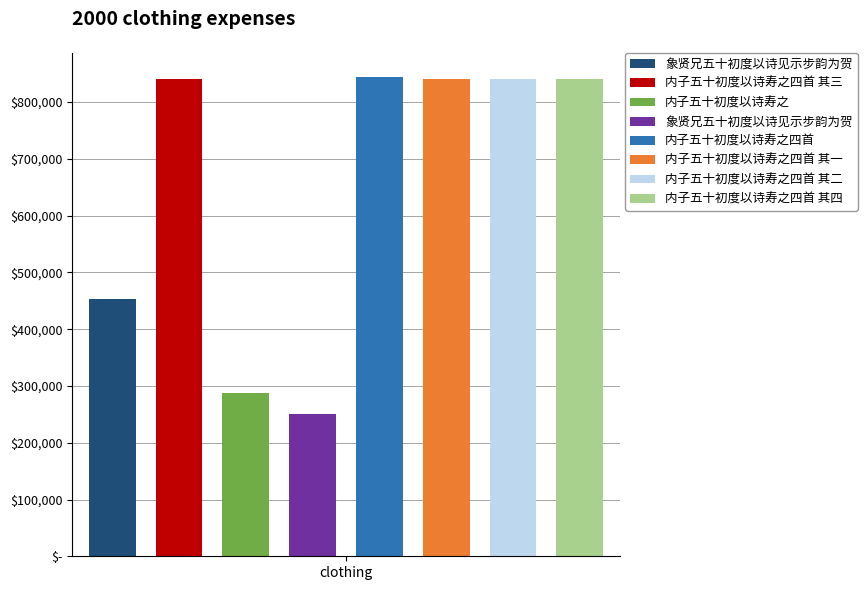

List the labels in order of value, smallest first.

象贤兄五十初度以诗见示步韵为贺, 内子五十初度以诗寿之, 象贤兄五十初度以诗见示步韵为贺, 内子五十初度以诗寿之四首 其一, 内子五十初度以诗寿之四首 其二, 内子五十初度以诗寿之四首 其三, 内子五十初度以诗寿之四首 其四, 内子五十初度以诗寿之四首